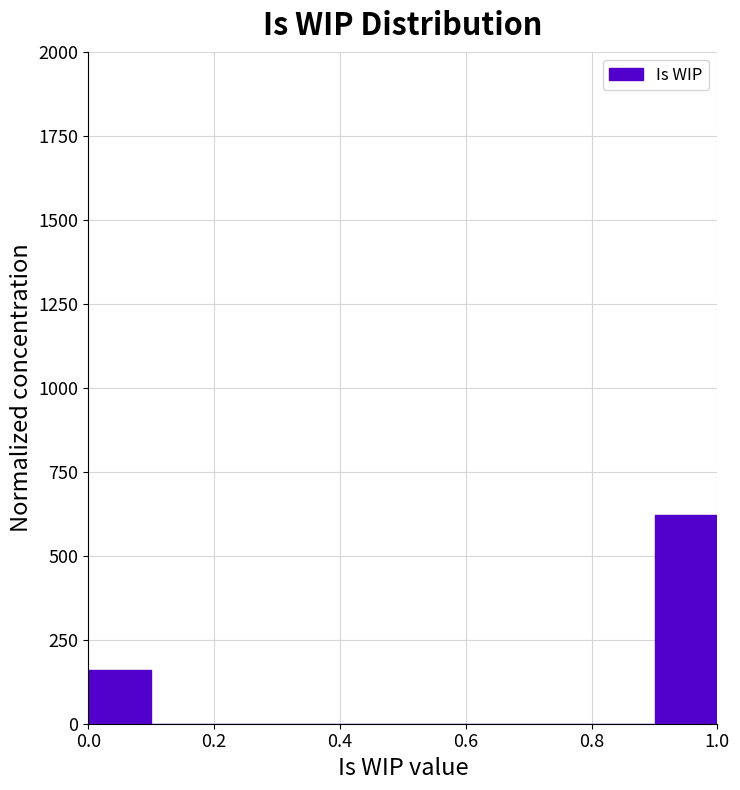

What is the height of the bar covering 0.0 to 0.1 on the x-axis? The values are not printed on the chart, so give them approximately, as read against the axis.

150